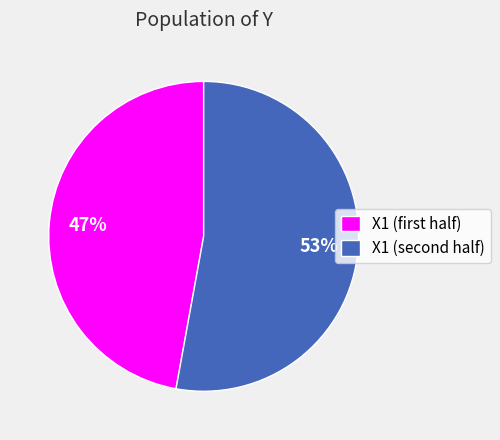

Rank the categories by value from lowest to highest.

X1 (first half), X1 (second half)